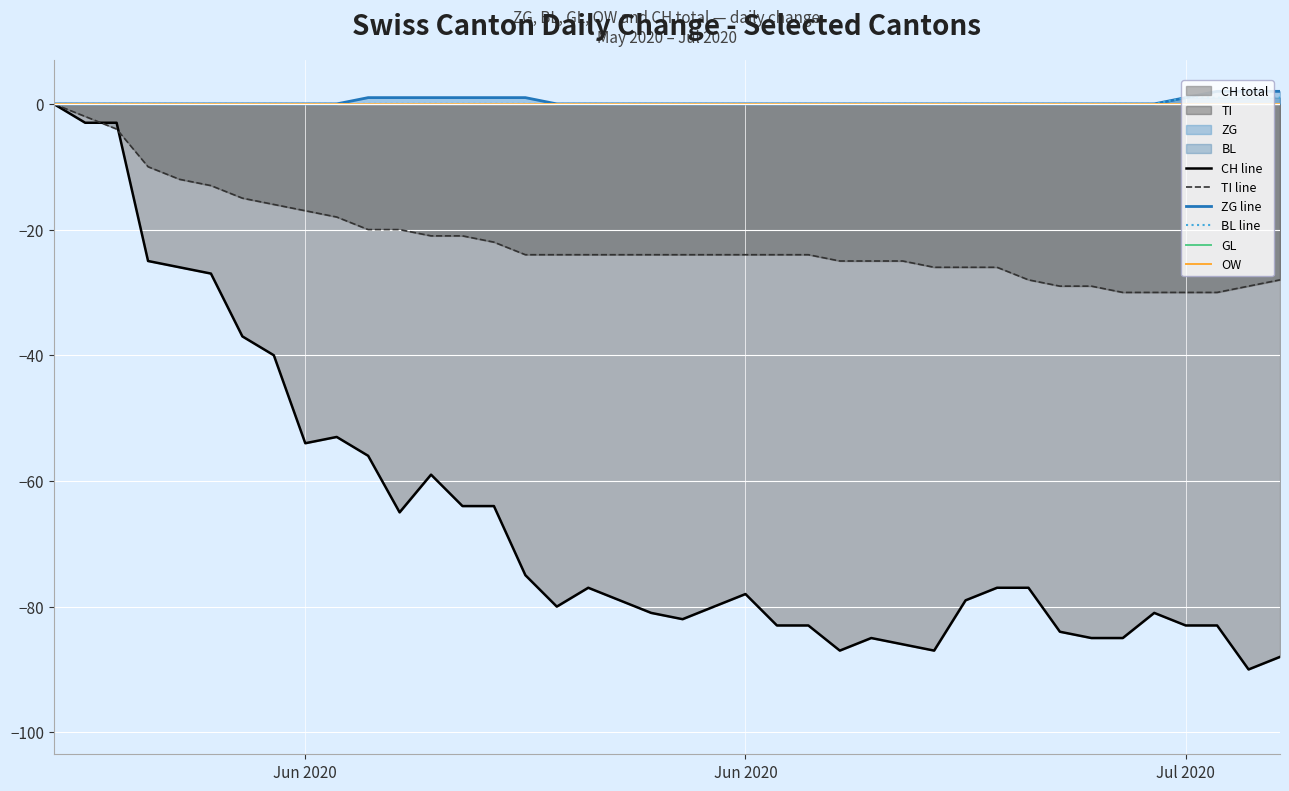

Which series has the largest range (max minus min)?

CH line